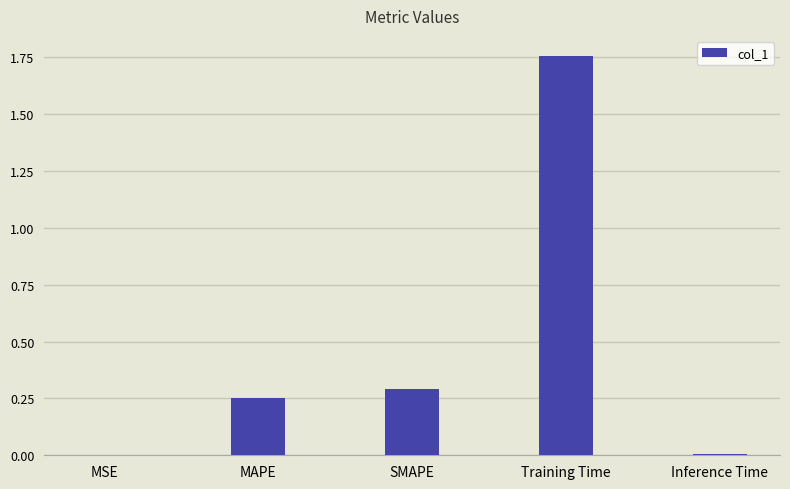

What is the sum of all values?

2.3